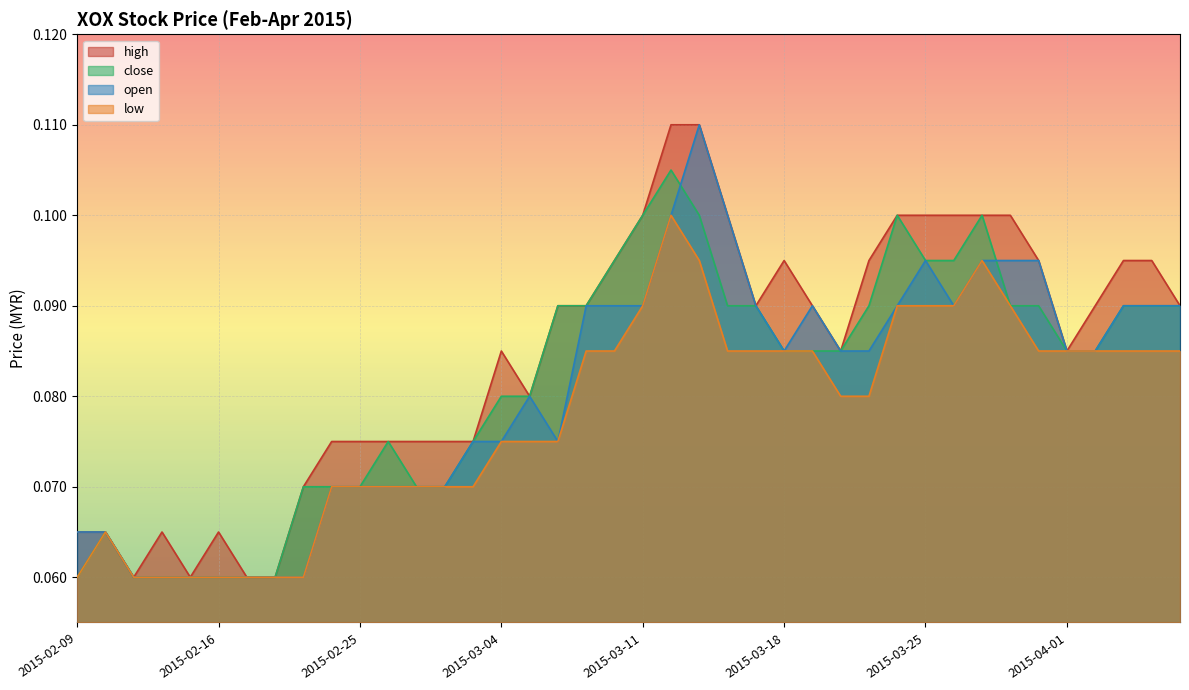

True or false: low and high intersect in this chart.

False